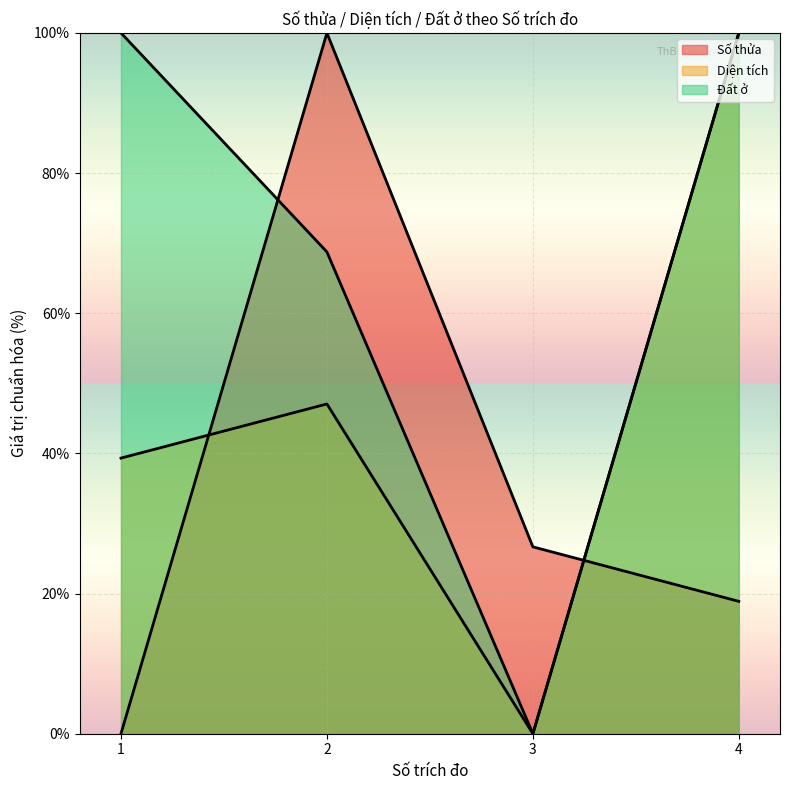

At which label is Diện tích closest to 50?

2